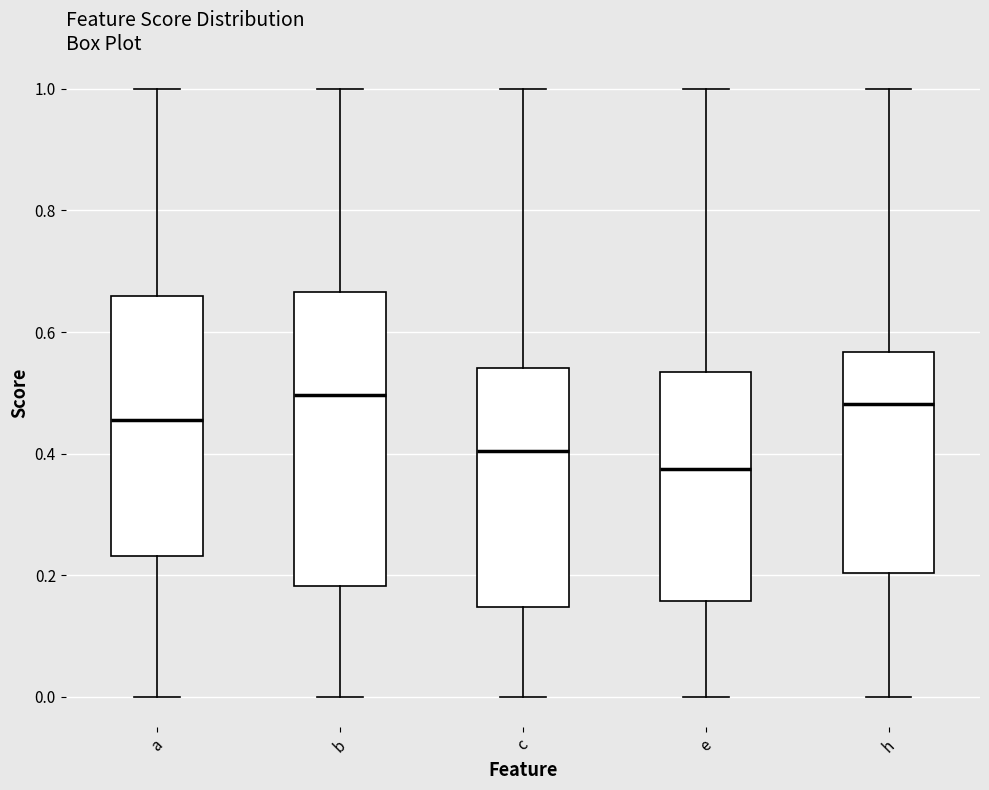

Reading left to right, transcribe this box plot: for each box, give where its median line is, the range the box spans, and where its two whiskers end, as read against the y-axis. The values are not printed on the chart, so give them approximately, as read against the axis.

a: median 0.46, box 0.24 to 0.66, whiskers 0.00 to 1.00
b: median 0.50, box 0.18 to 0.66, whiskers 0.00 to 1.00
c: median 0.40, box 0.14 to 0.54, whiskers 0.00 to 1.00
e: median 0.38, box 0.16 to 0.54, whiskers 0.00 to 1.00
h: median 0.48, box 0.20 to 0.56, whiskers 0.00 to 1.00